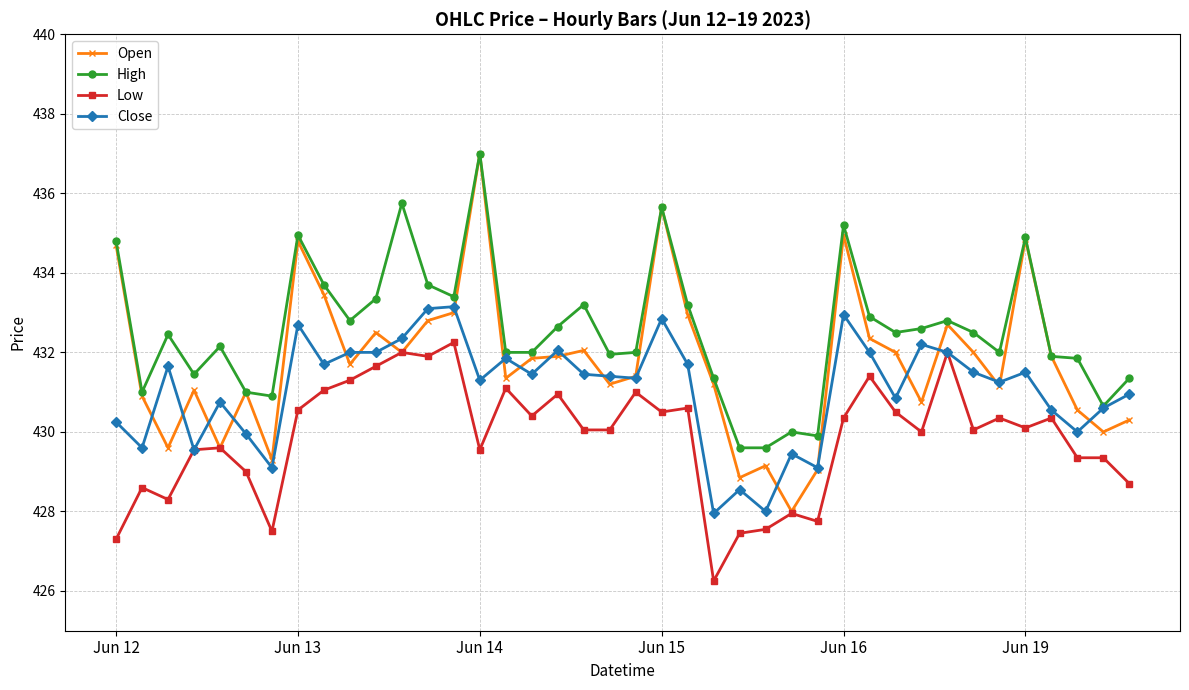

List the series in order of their overall mean, highest first.

High, Open, Close, Low